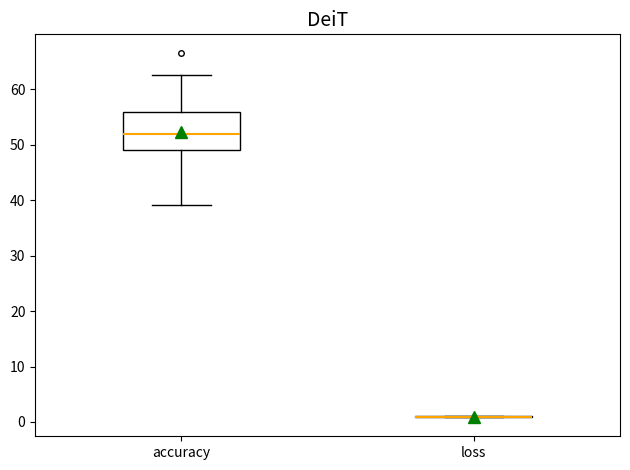

Which box is the tallest, from its lower edge to its upper edge?

accuracy